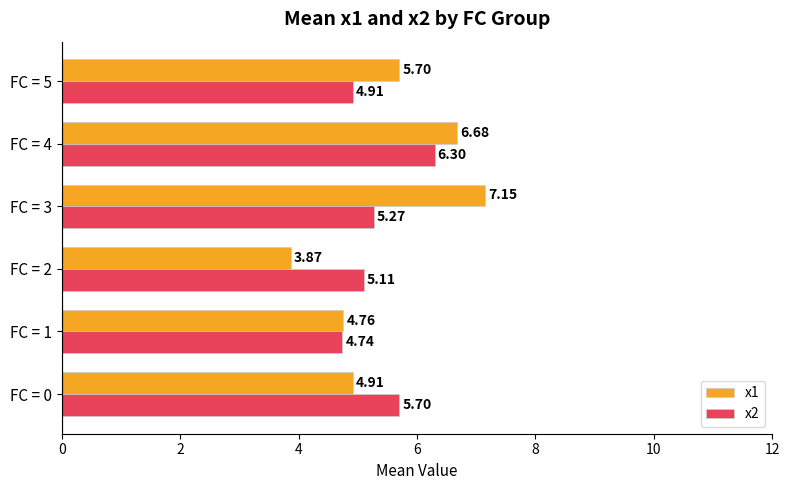

What is the difference between the second highest and minimum values in the x1 series?

2.8